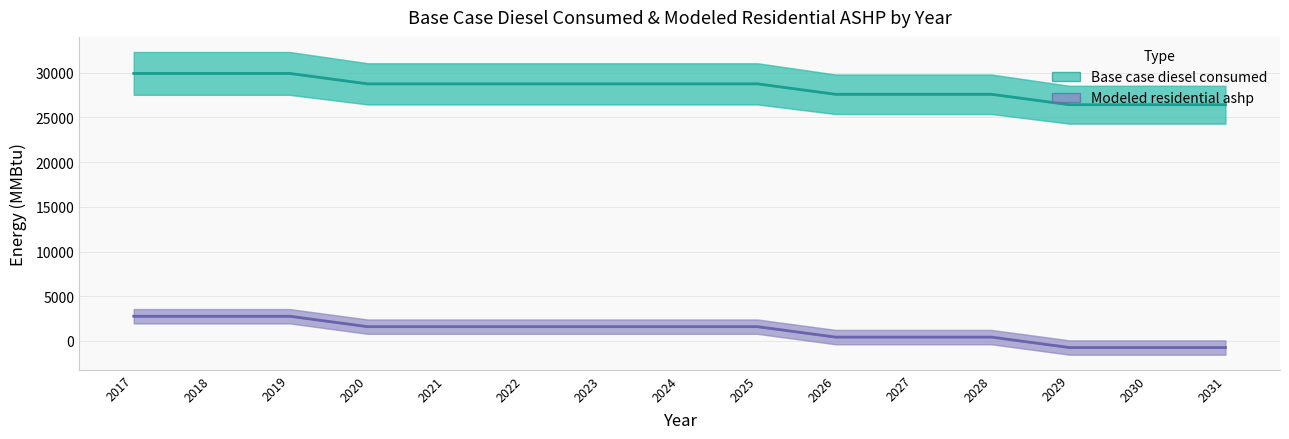

Reading left to right, extract all data points from this chart.

Base case diesel consumed: 2017=29927.7	2018=29927.7	2019=29927.7	2020=28760.6	2021=28760.6	2022=28760.6	2023=28760.6	2024=28760.6	2025=28760.6	2026=27593.4	2027=27593.4	2028=27593.4	2029=26426.2	2030=26426.2	2031=26426.2
Modeled residential ashp: 2017=2757.2	2018=2757.2	2019=2757.2	2020=1590.0	2021=1590.0	2022=1590.0	2023=1590.0	2024=1590.0	2025=1590.0	2026=422.8	2027=422.8	2028=422.8	2029=-744.3	2030=-744.3	2031=-744.3